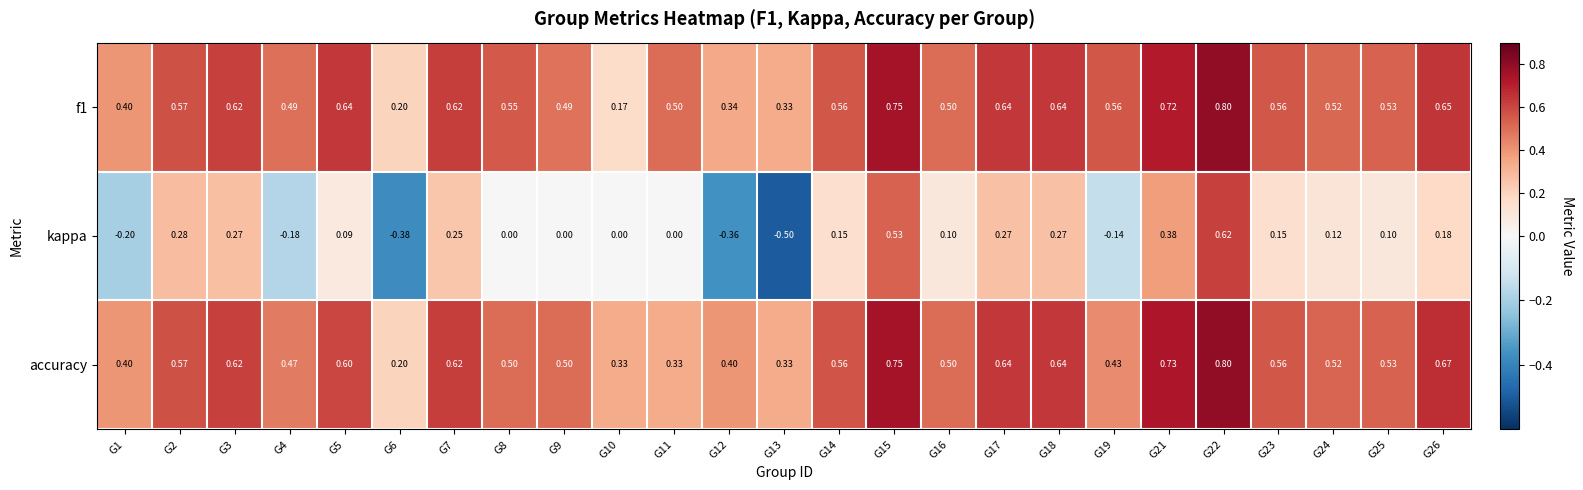

What is the total value across all series at G3?

1.5